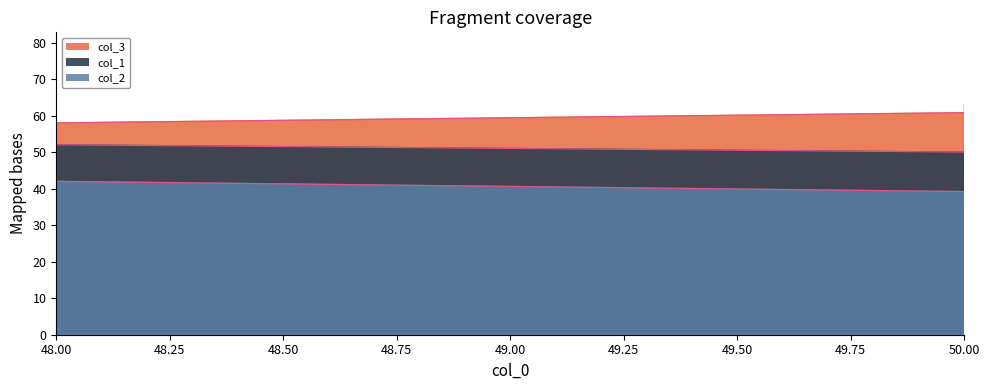

Between 58 and 48, which is larger?

48